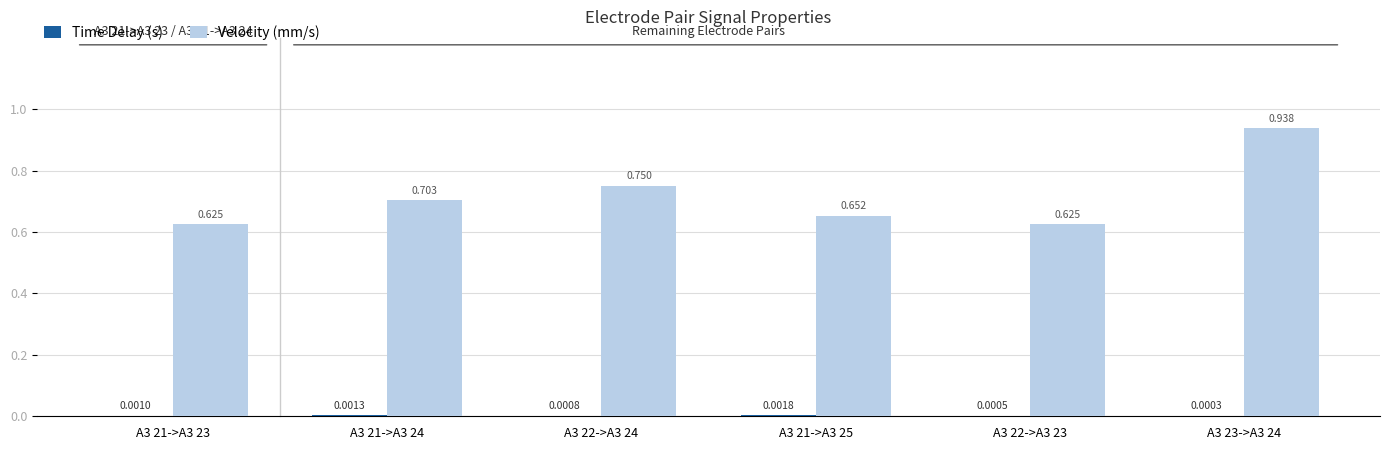

Which series has the largest total across all categories?

Velocity (mm/s)